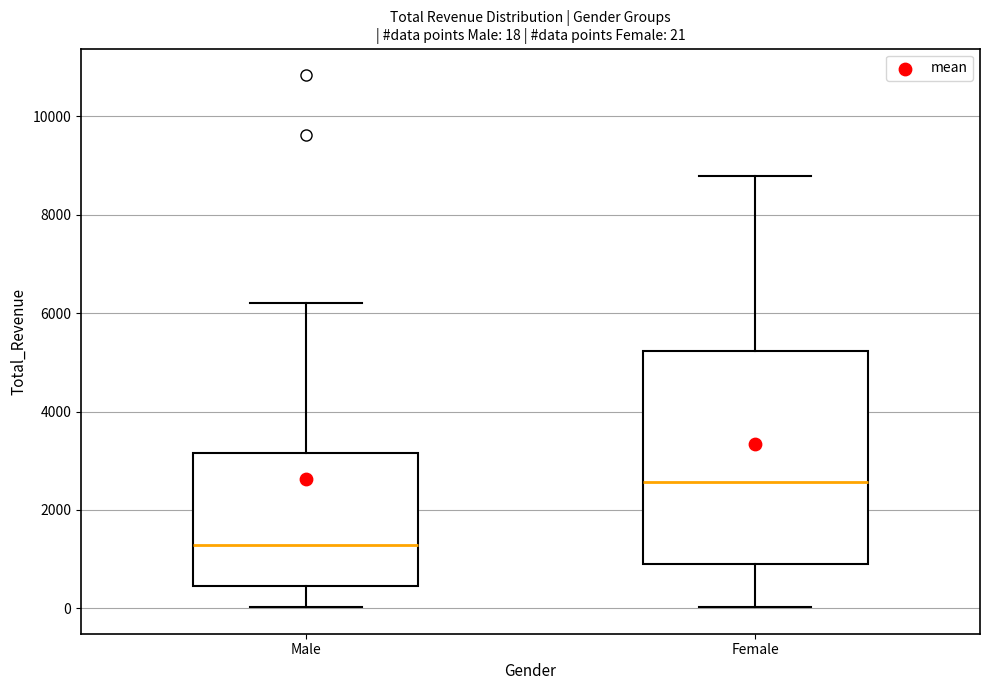

Which box has the lowest median line?

Male